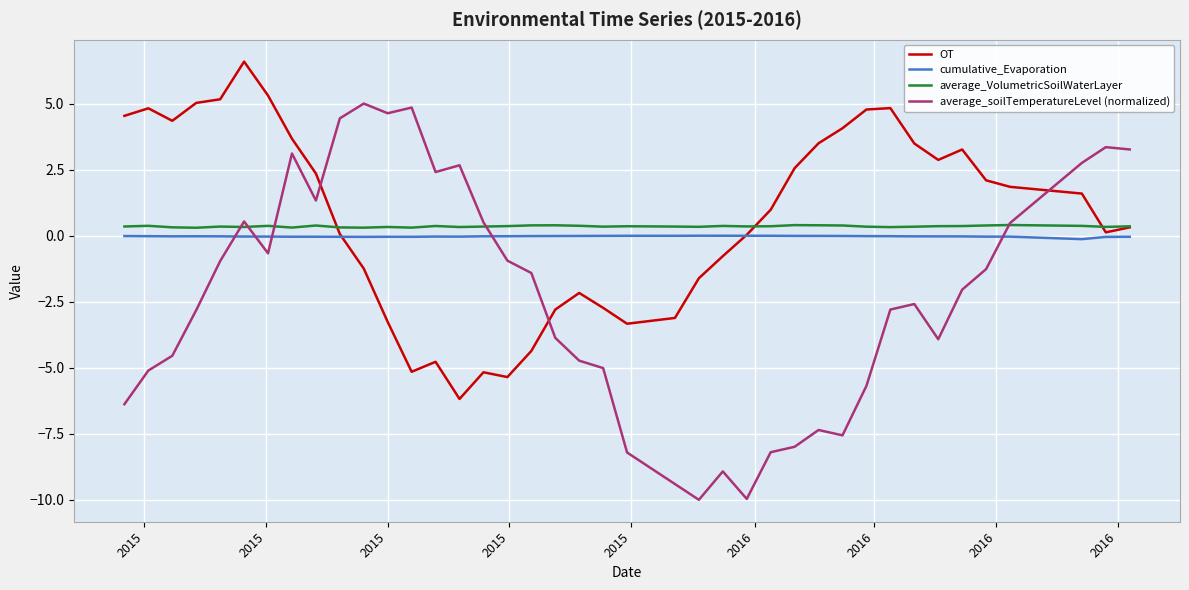

Which series has the widest spread of values?

average_soilTemperatureLevel (normalized)